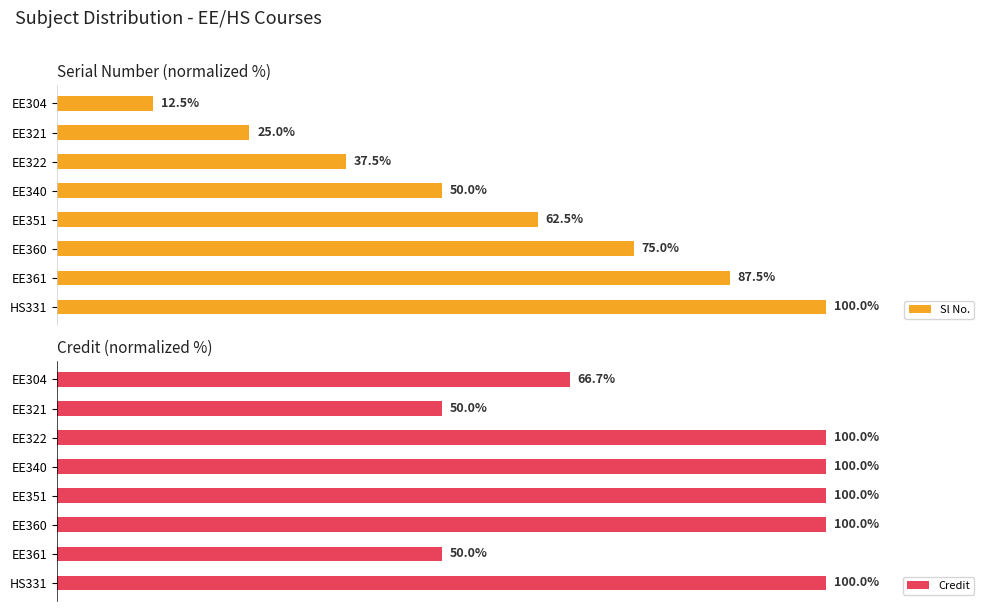

What is the difference between the second highest and minimum values in the Credit series?

50.0